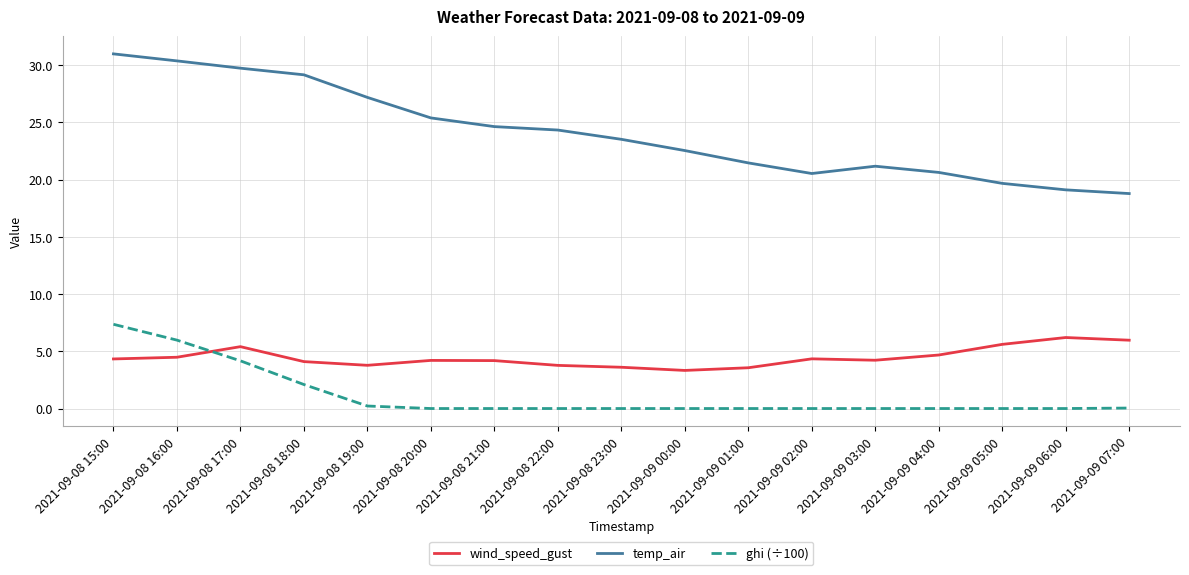

What is the spread (max minus min) of values at 2021-09-08 18:00?

27.0